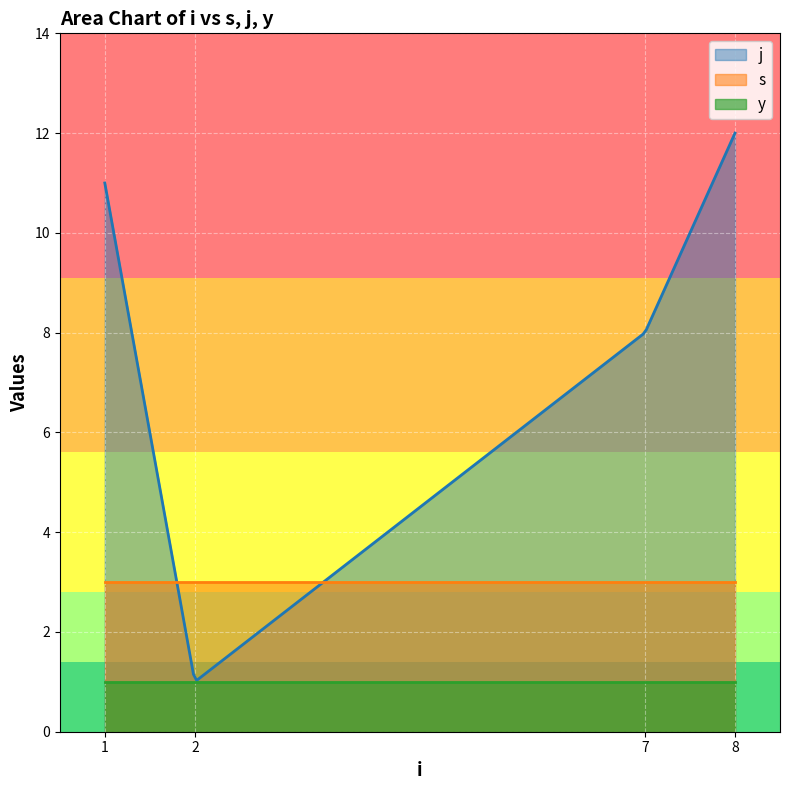

True or false: s has more than 1 interior local peaks.

False